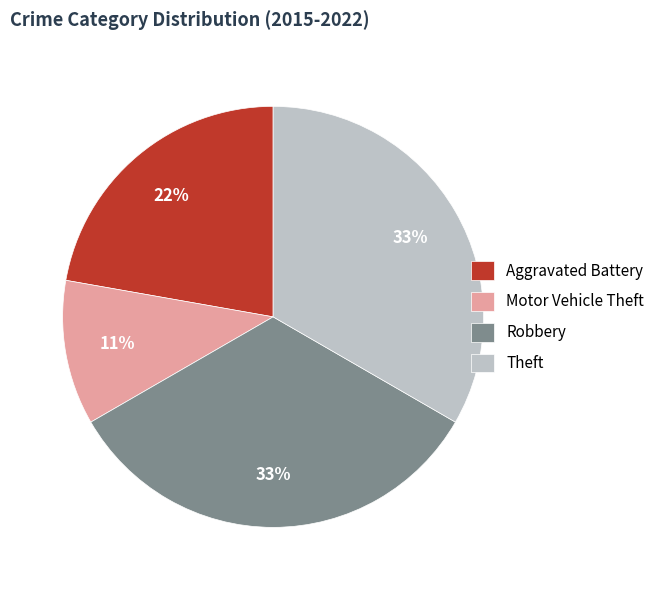

Count the number of slices in the pie.

4